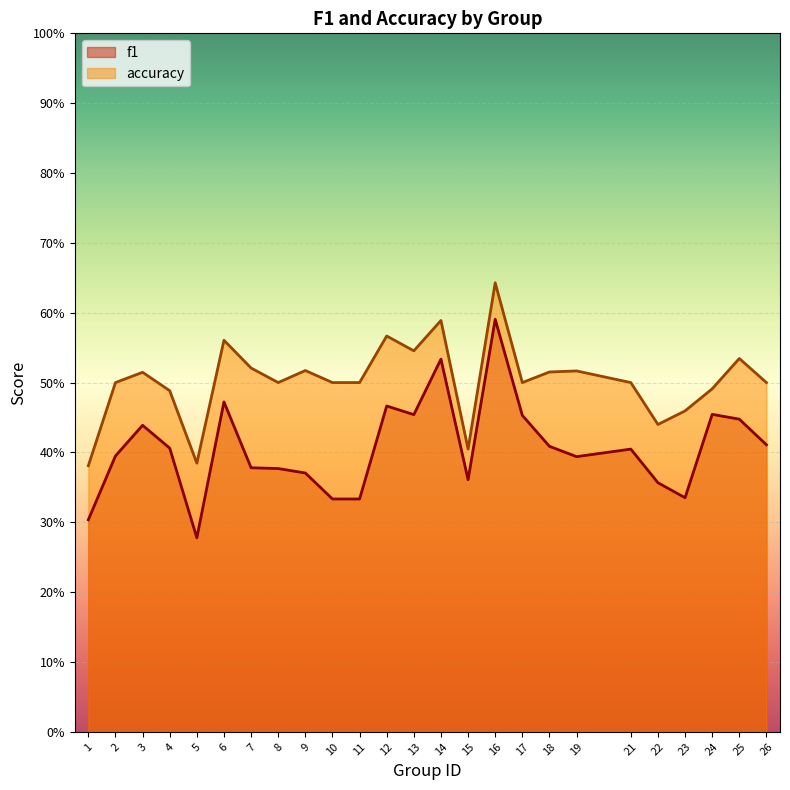

True or false: accuracy and f1 cross at least once.

False